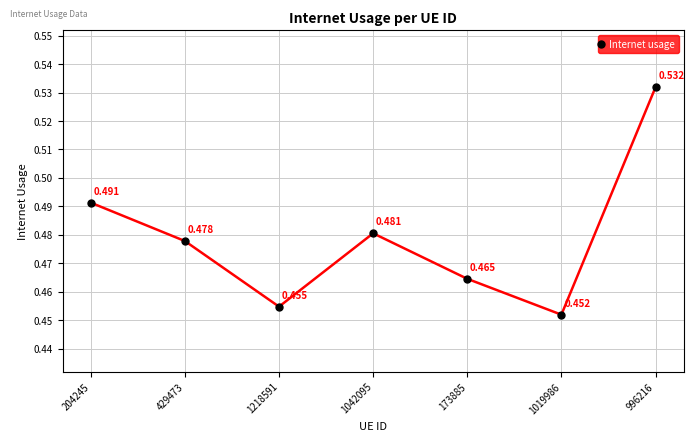

True or false: there are more than 2 points higher than both neighbors.

False